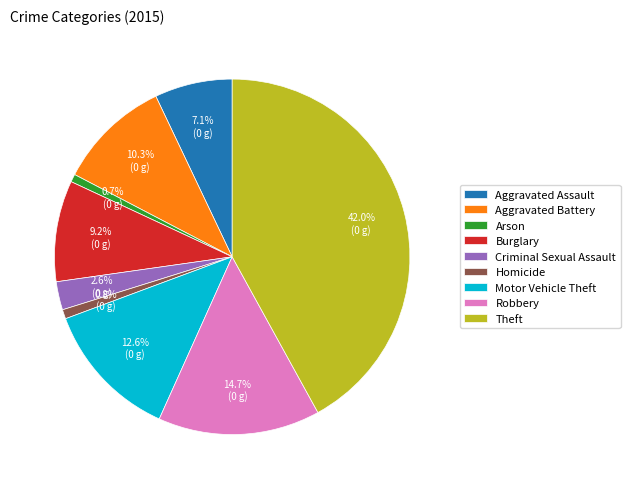

Is it true that Aggravated Assault is 7% of the pie?

True